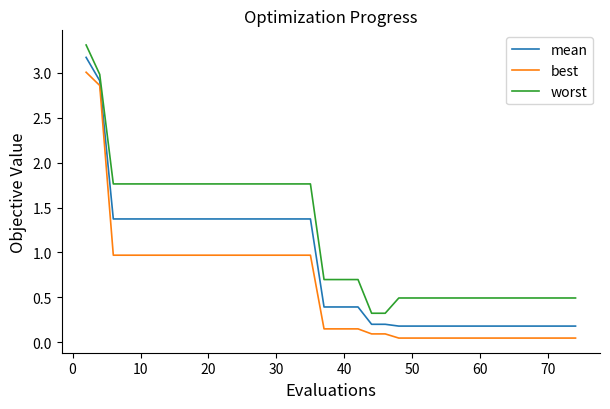

True or false: best and worst cross at least once.

False